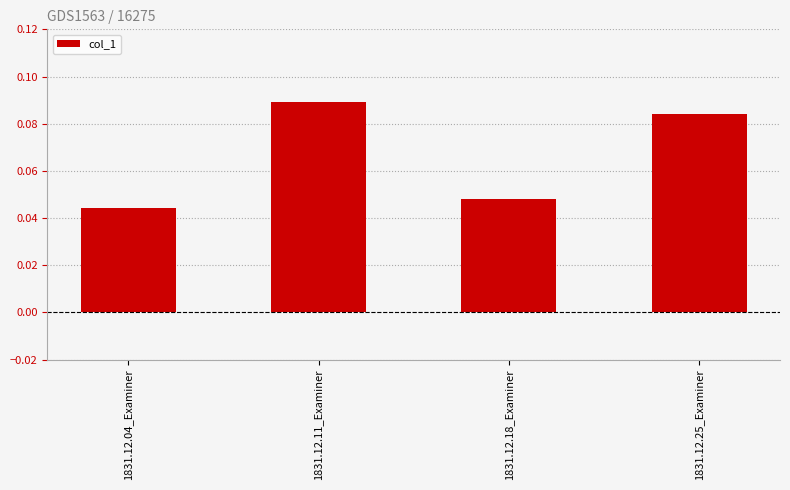

At which label is the value closest to 0?

1831.12.04_Examiner